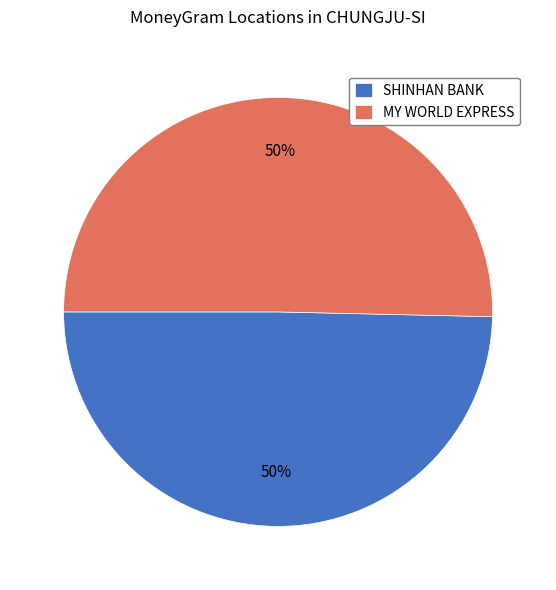

To the nearest percent, what portion does SHINHAN BANK represent?

50%